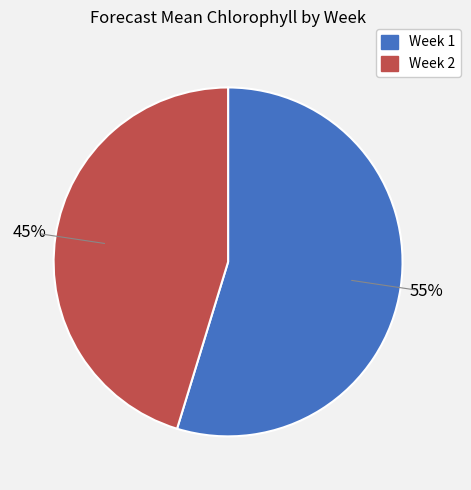

What is the largest slice in the pie chart?

Week 1